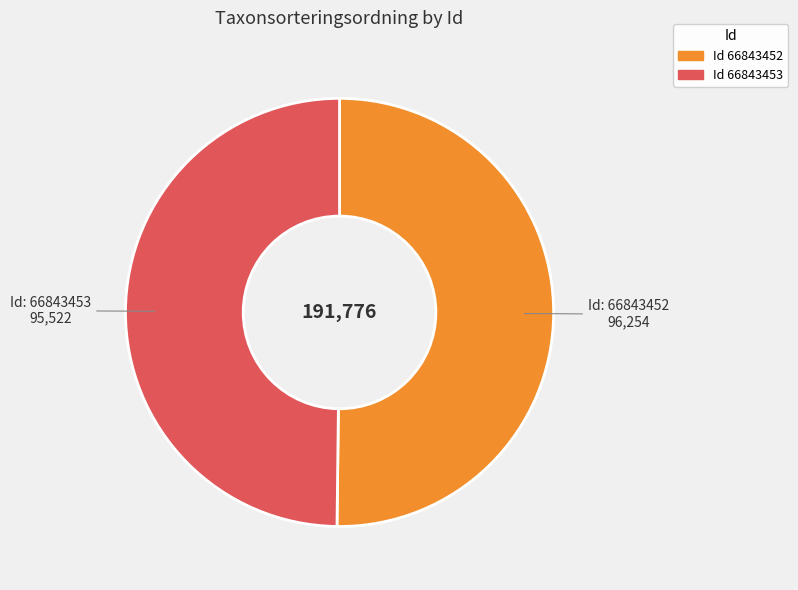

Is there any slice that represents more than half of the pie?

Yes